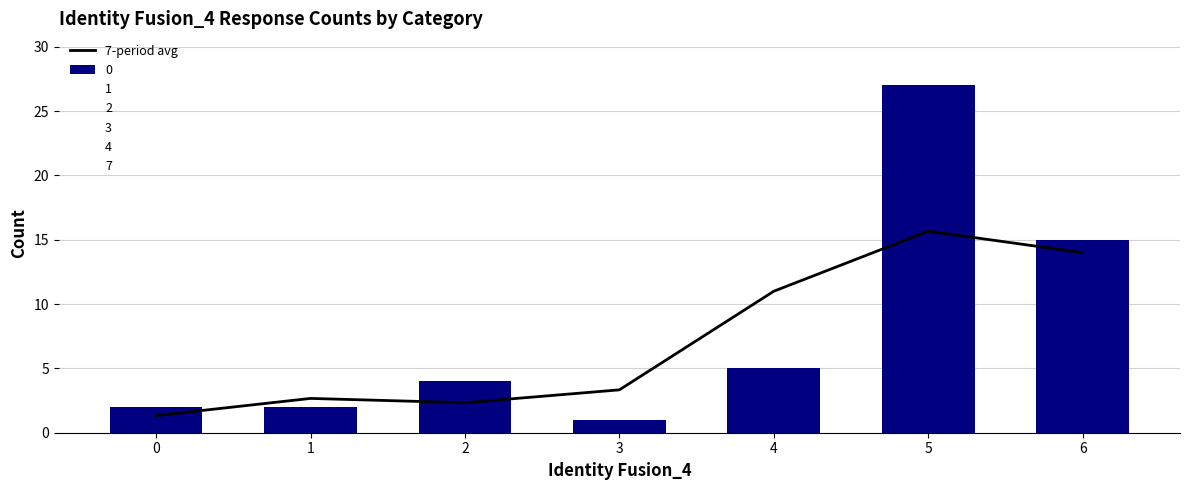

Reading left to right, transcribe all the data shown in this chart.

1.3	2.7	2.3	3.3	11.0	15.7	14.0